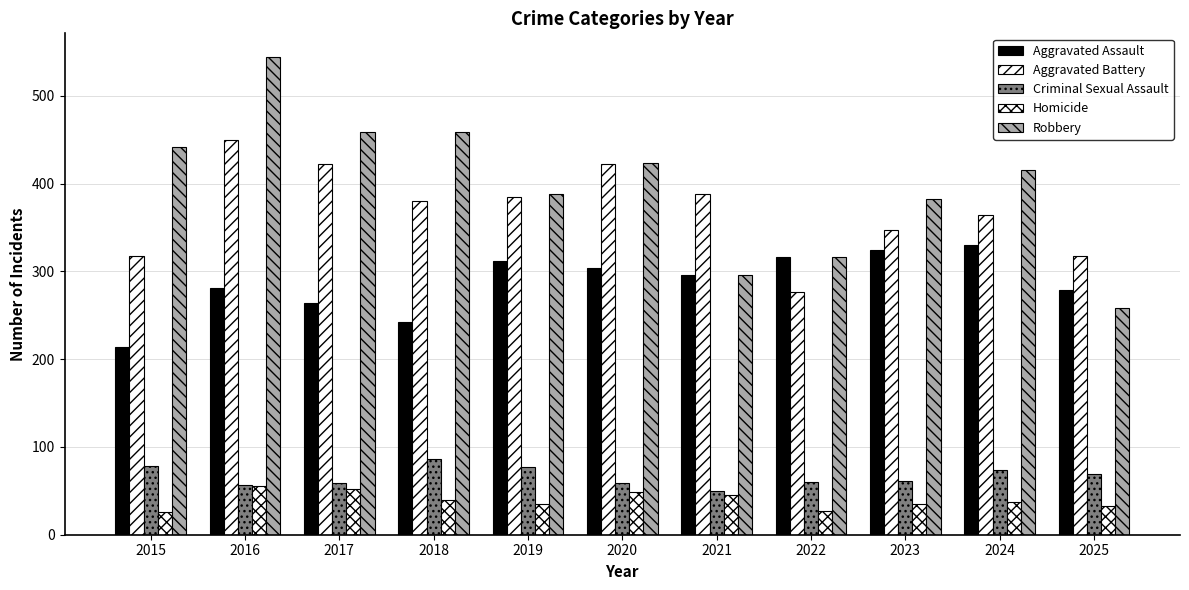

Is it true that Robbery equals 488 at 2021?

False